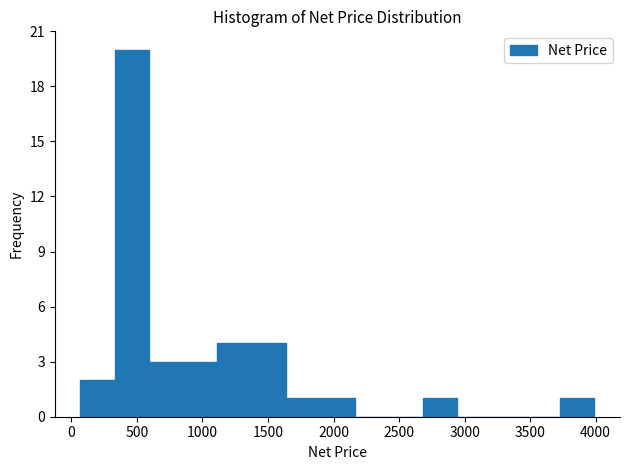

Reading left to right, list every bar in this chart as the range it spans on the x-axis followed by its height. Neither the bar edges nor the heights are printed on the chart, so give them approximately, as read against the axes.

50 to 350: 2
350 to 600: 20
600 to 850: 3
850 to 1100: 3
1100 to 1400: 4
1400 to 1650: 4
1650 to 1900: 1
1900 to 2150: 1
2150 to 2400: 0
2400 to 2700: 0
2700 to 2950: 1
2950 to 3200: 0
3200 to 3450: 0
3450 to 3750: 0
3750 to 4000: 1